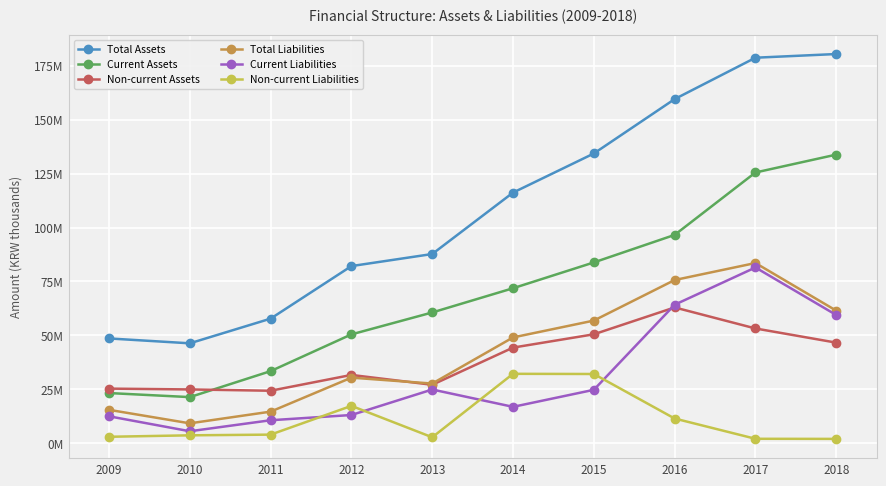

Is this an area chart (filled region under the line)?

No